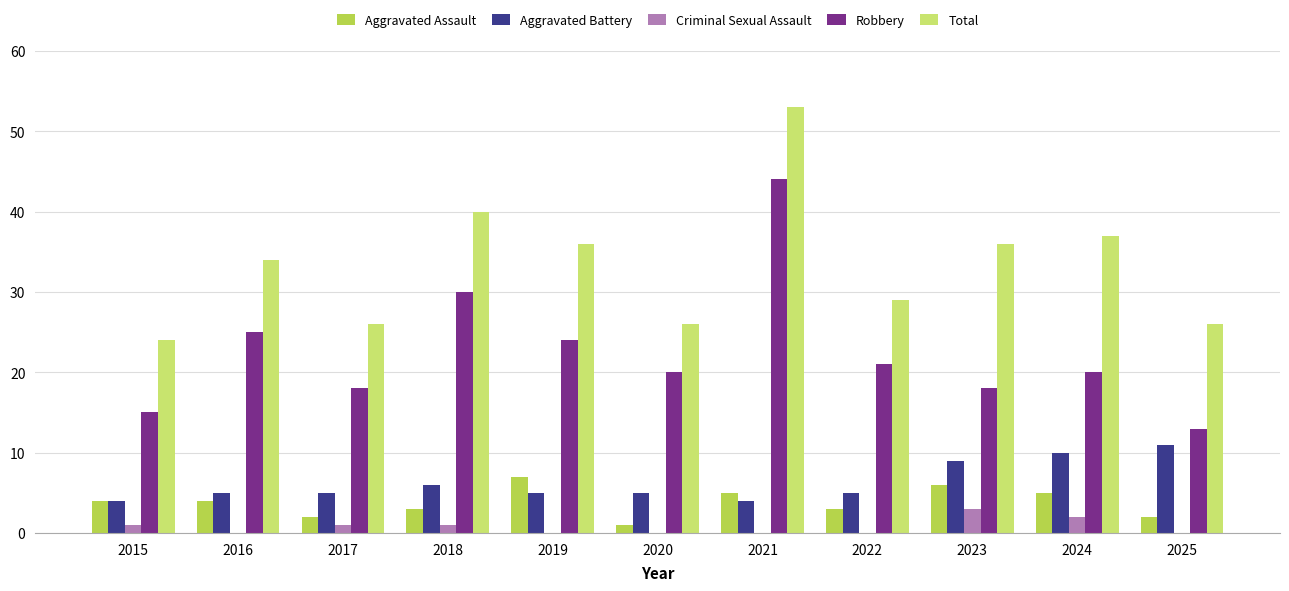

Reading right to left, extract all data points from this chart.

Aggravated Assault: 2	5	6	3	5	1	7	3	2	4	4
Aggravated Battery: 11	10	9	5	4	5	5	6	5	5	4
Criminal Sexual Assault: 0	2	3	0	0	0	0	1	1	0	1
Robbery: 13	20	18	21	44	20	24	30	18	25	15
Total: 26	37	36	29	53	26	36	40	26	34	24